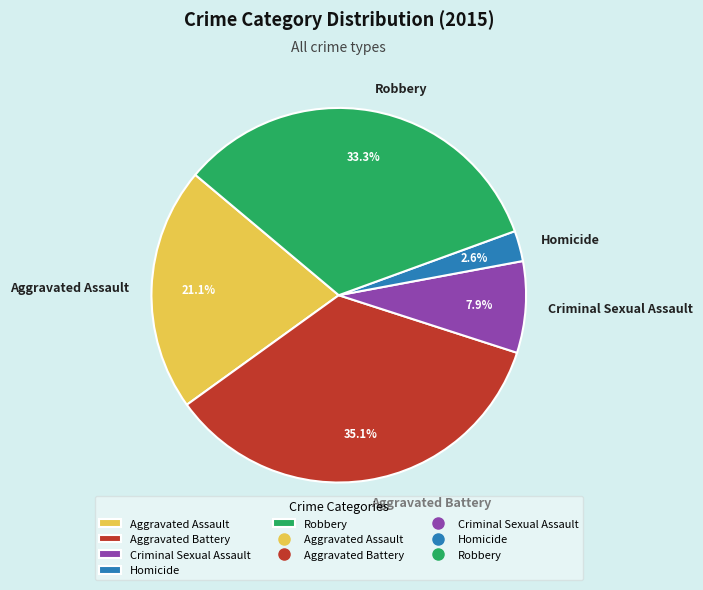

Count the number of slices in the pie.

5